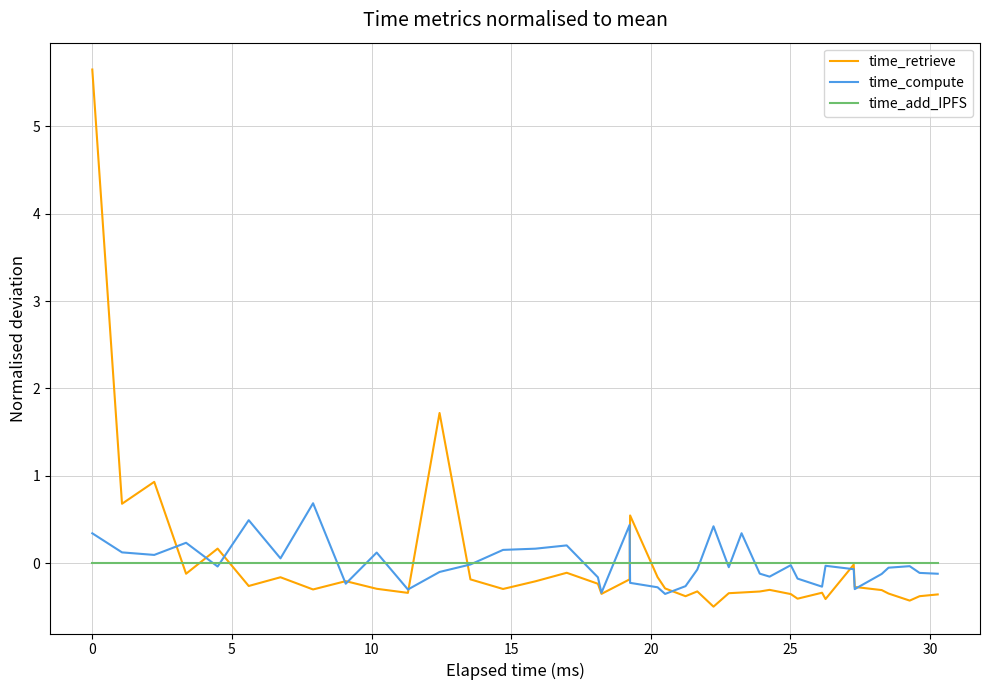

Rank the series by their maximum value, from lowest to highest.

time_add_IPFS, time_compute, time_retrieve